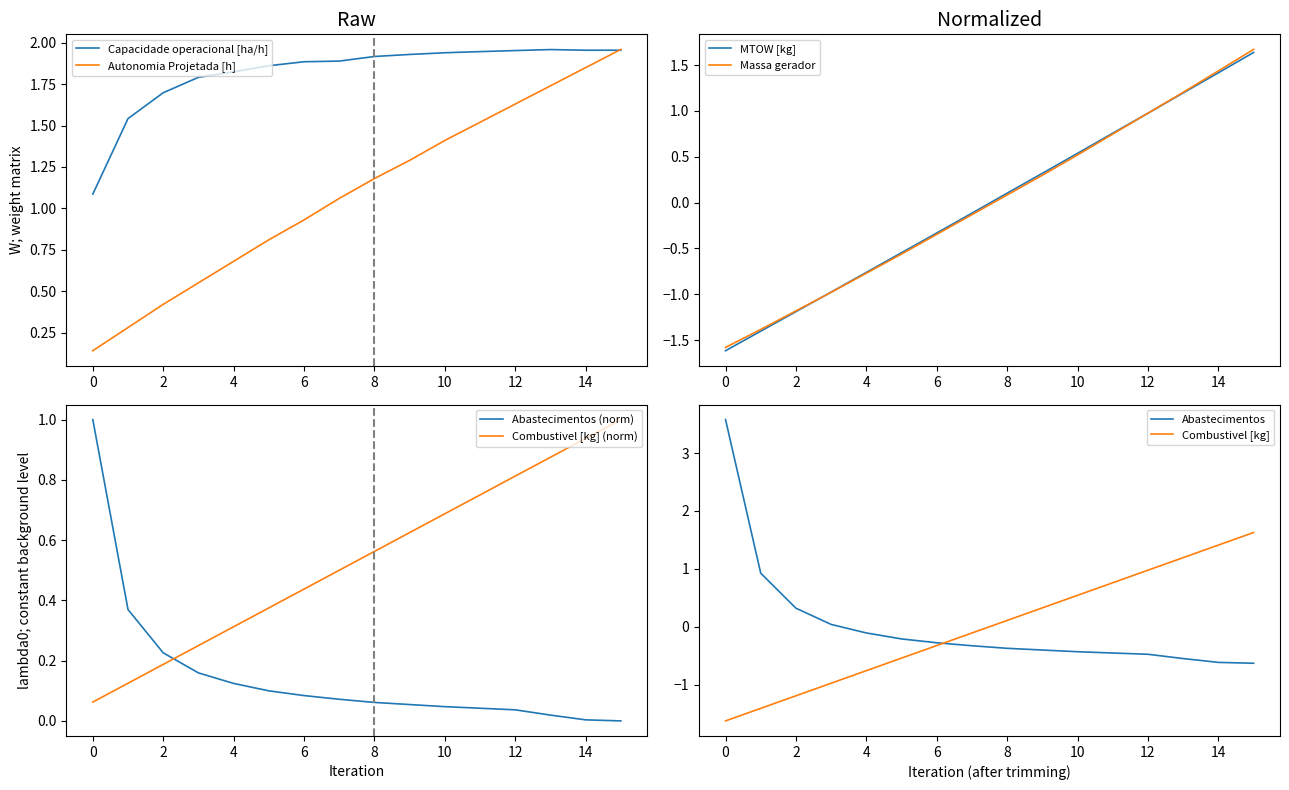

Is the value of Massa gerador at 4 greater than the value of Combustivel [kg] at 8?

No